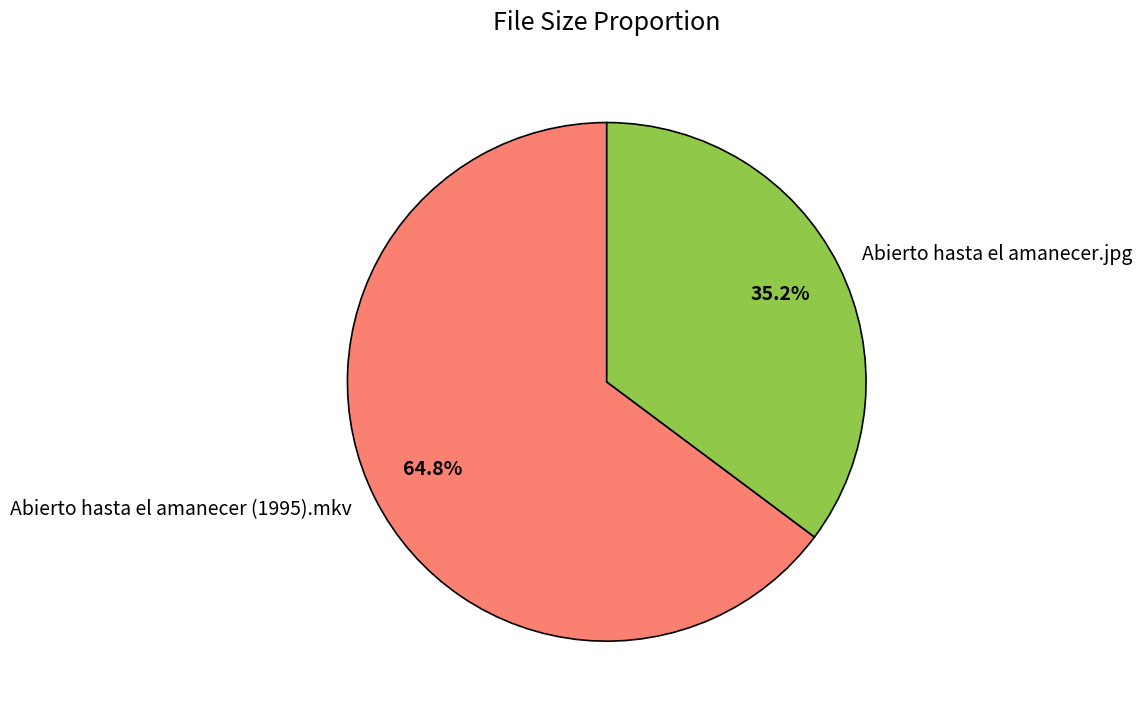

To the nearest percent, what portion does Abierto hasta el amanecer.jpg represent?

35%